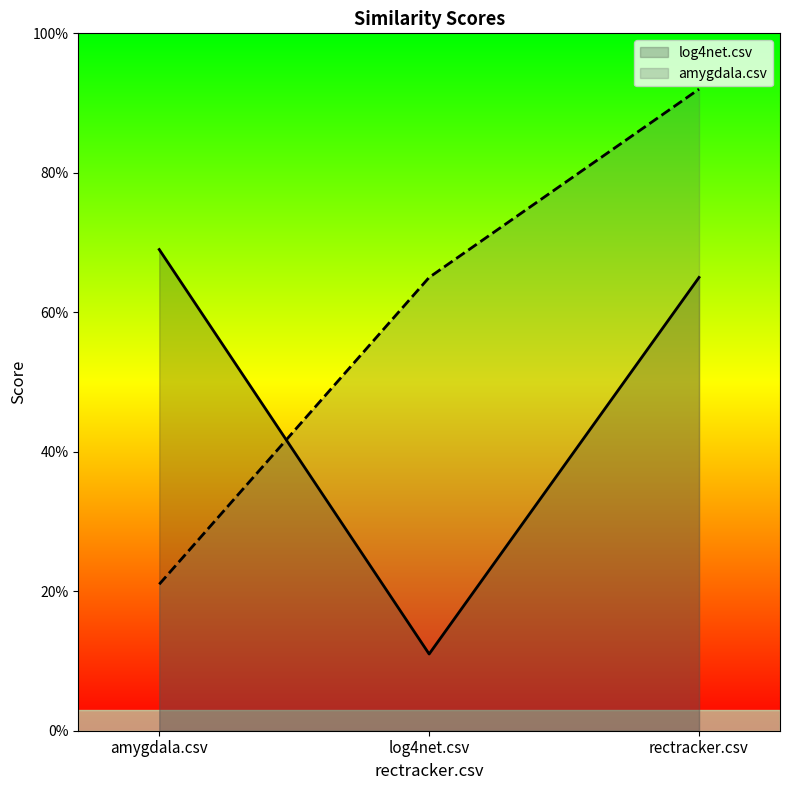

What is the total value across all series at log4net.csv?

0.8